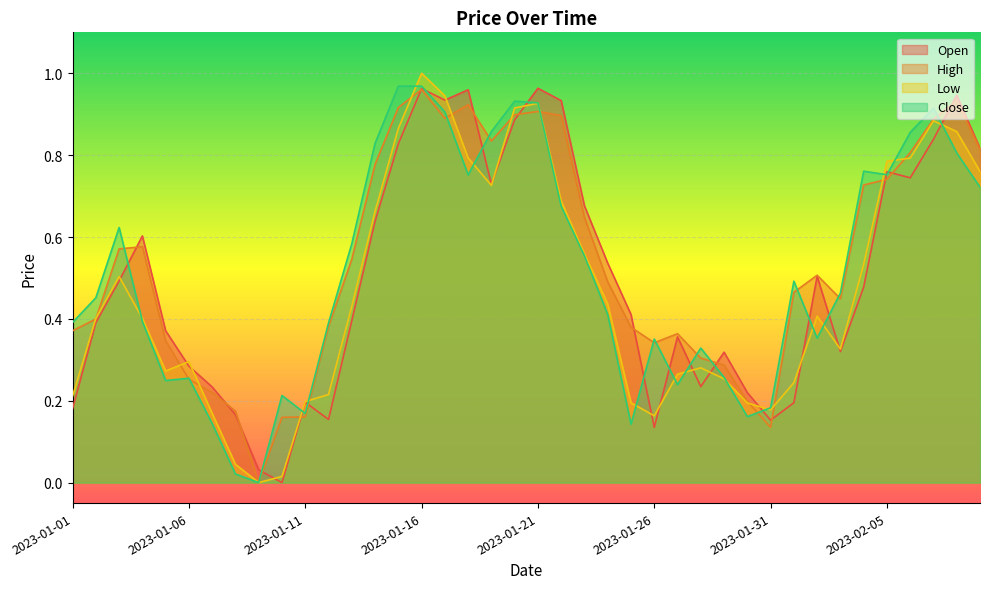

Between which two adjacent categories do Close and Open first intersect?

2023-01-03 and 2023-01-04